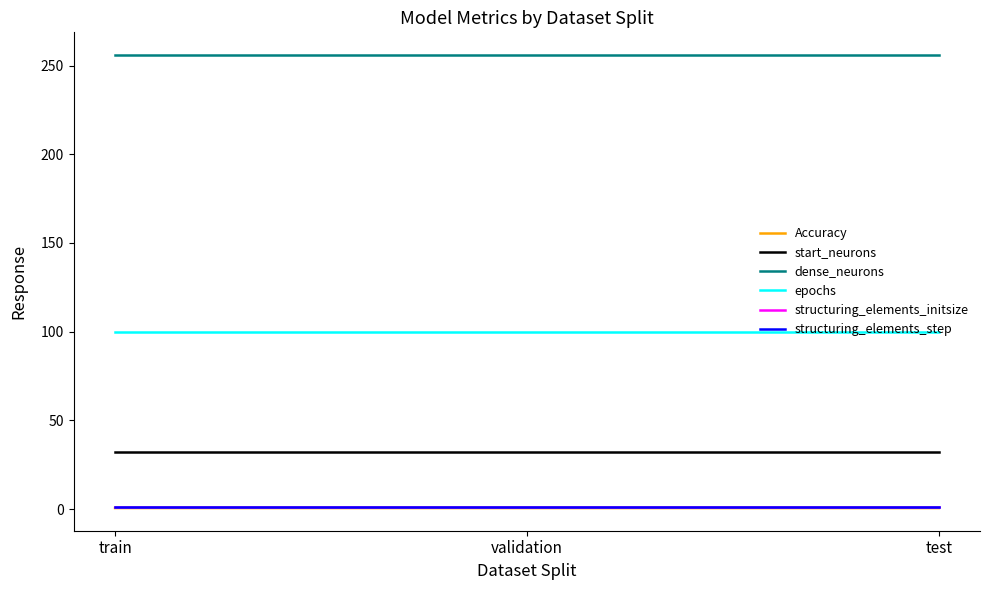

What is the average value of the epochs series?

100.0